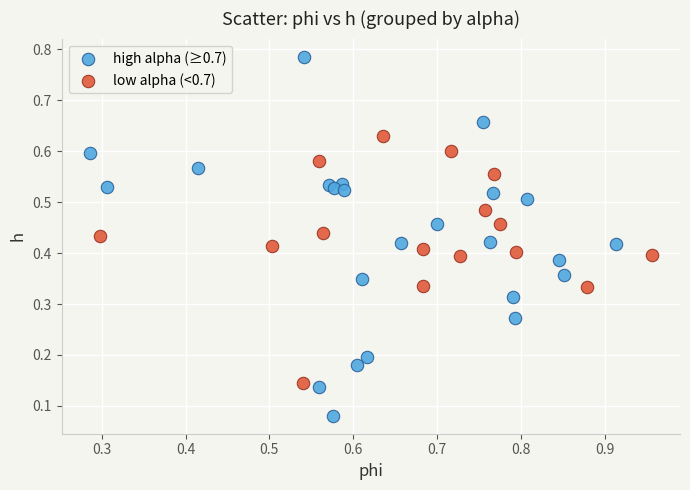

Which series has the largest Y range (max minus min)?

high alpha (≥0.7)